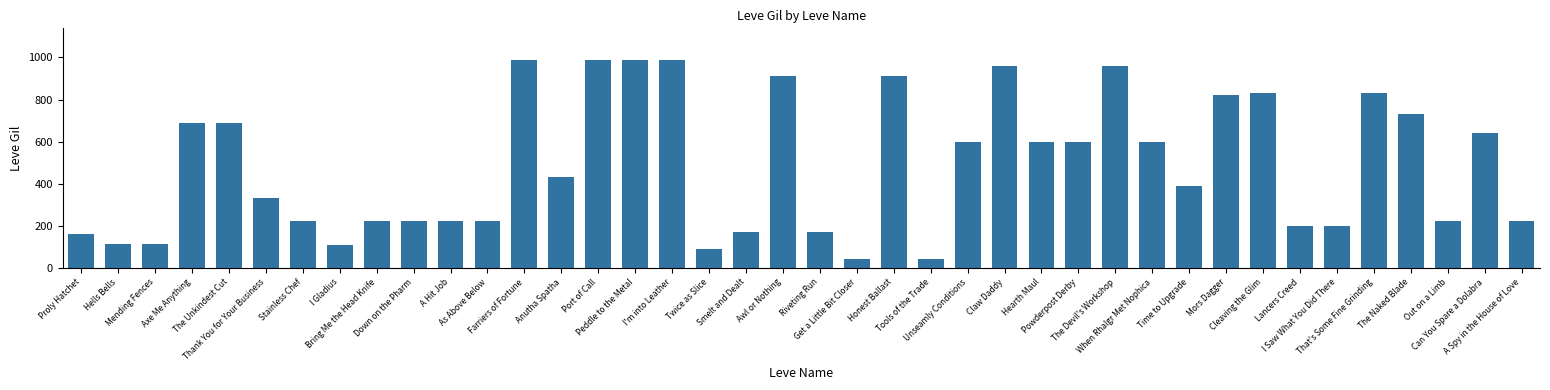

How many values are below 430?

20